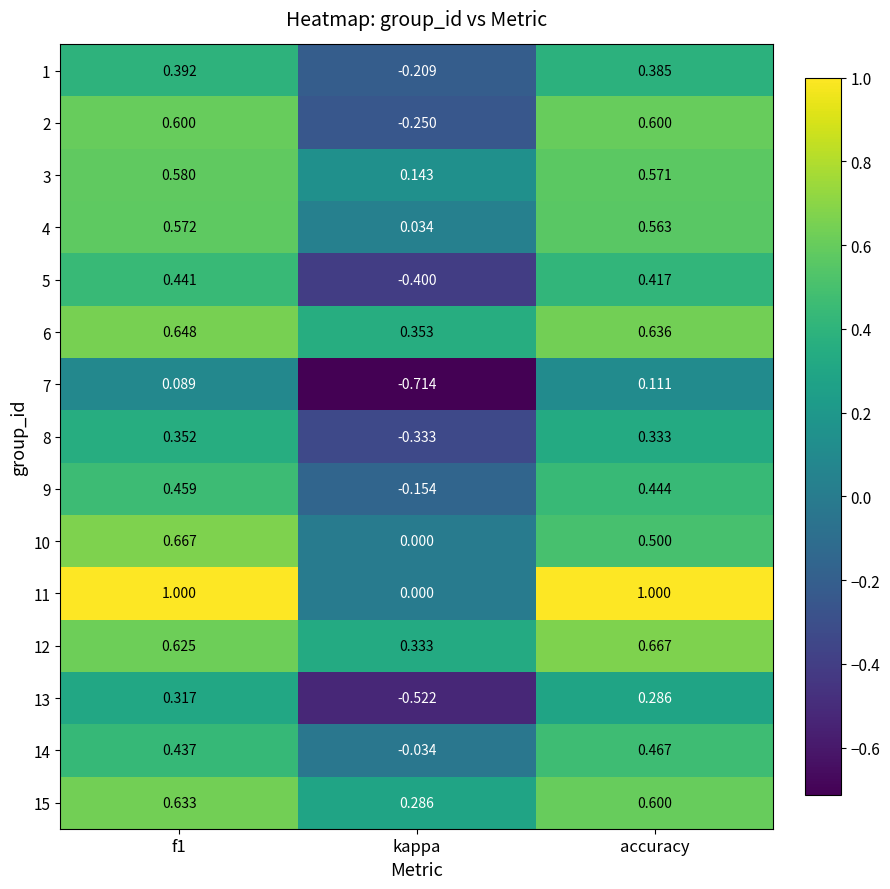

What is the spread (max minus min) of values at accuracy?

0.9